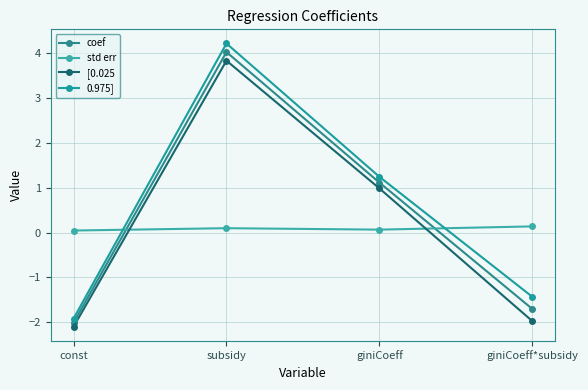

True or false: coef has more than 0 points higher than both neighbors.

True